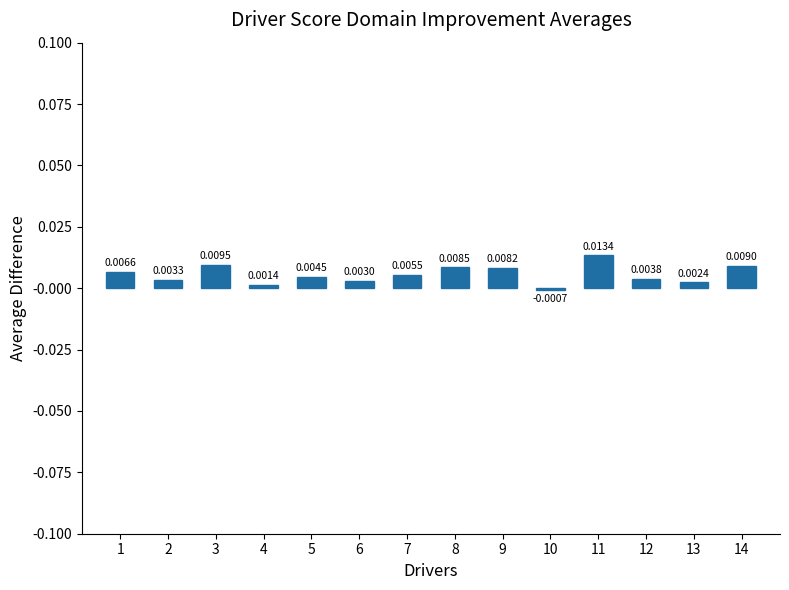

How many negative values are there?

1